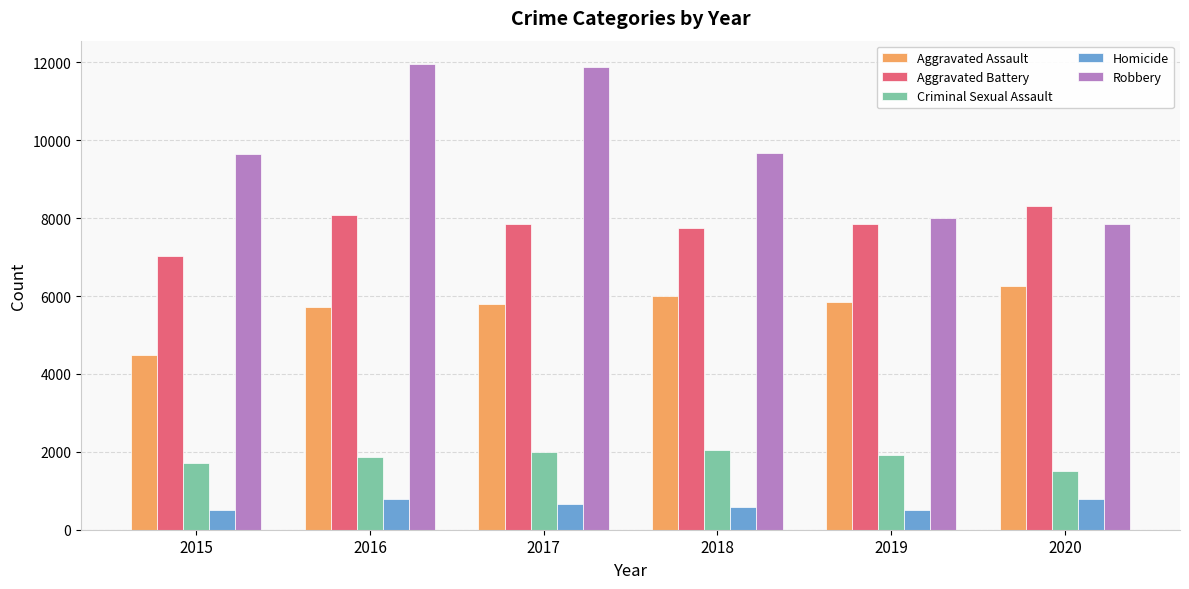

Is it true that Aggravated Battery equals 7845 at 2017?

True